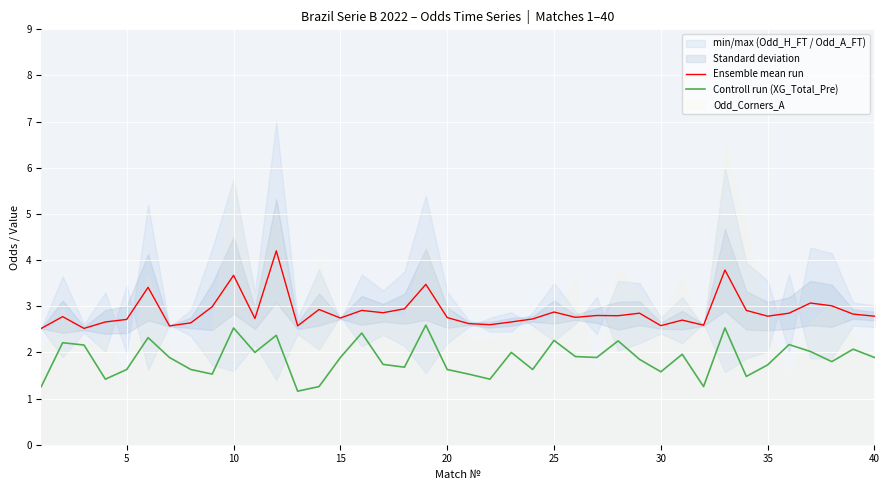

What is the maximum value for Controll run (XG_Total_Pre)?

2.6